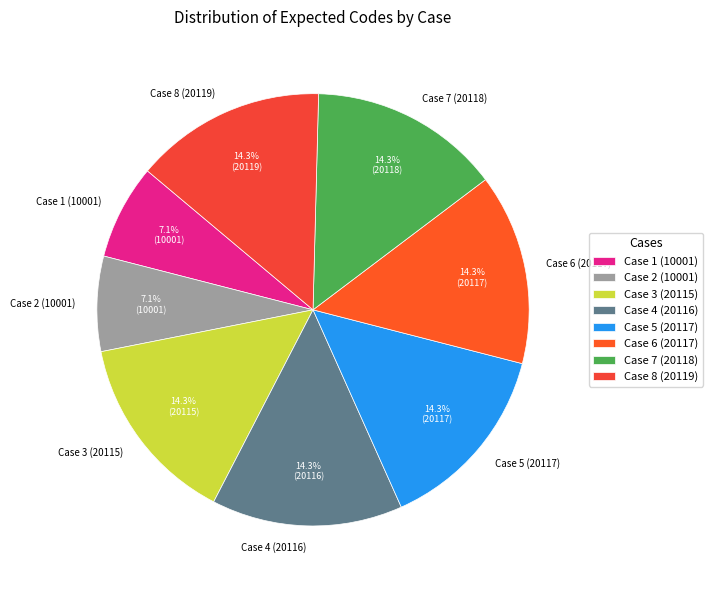

Is the sum of Case 8 (20119) and Case 5 (20117) greater than half?

No